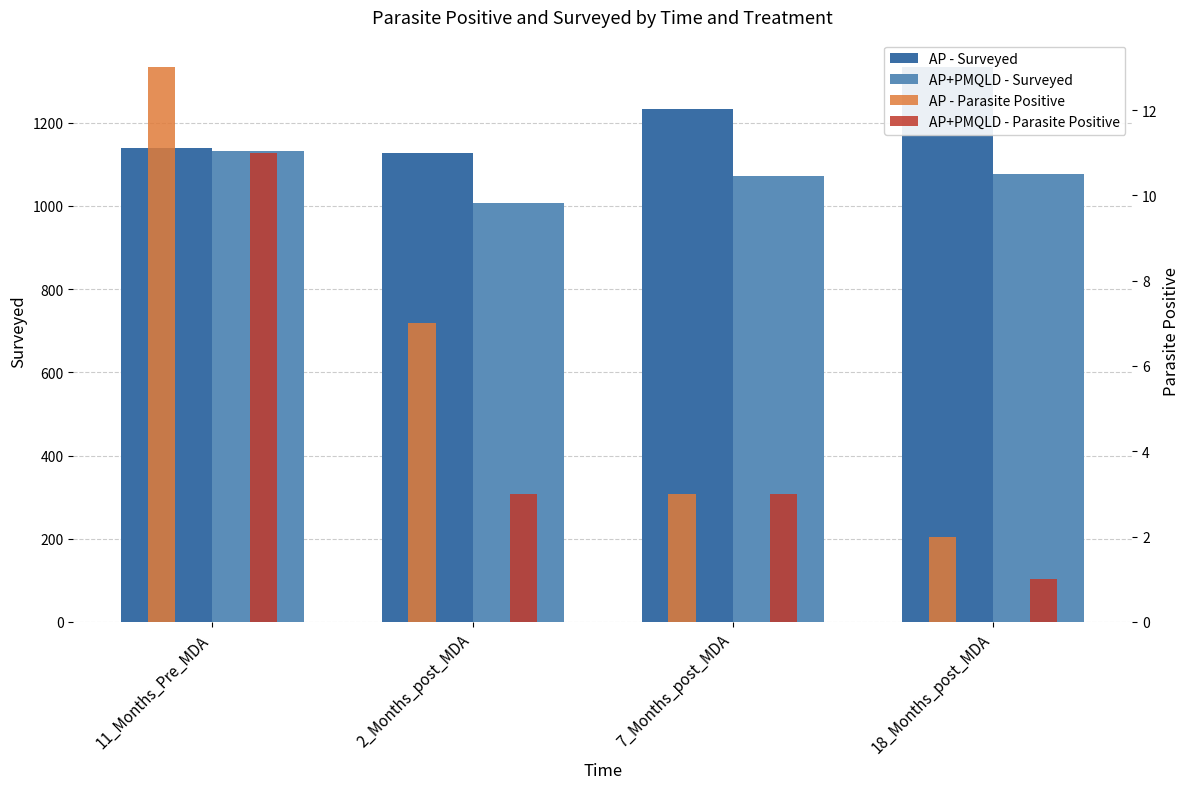

At which label does AP - Surveyed first exceed 1232?

18_Months_post_MDA